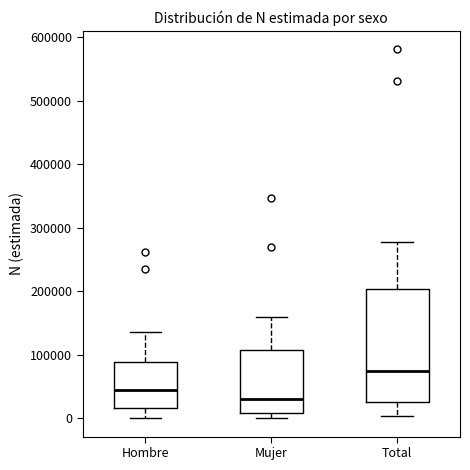

Which box is the tallest, from its lower edge to its upper edge?

Total